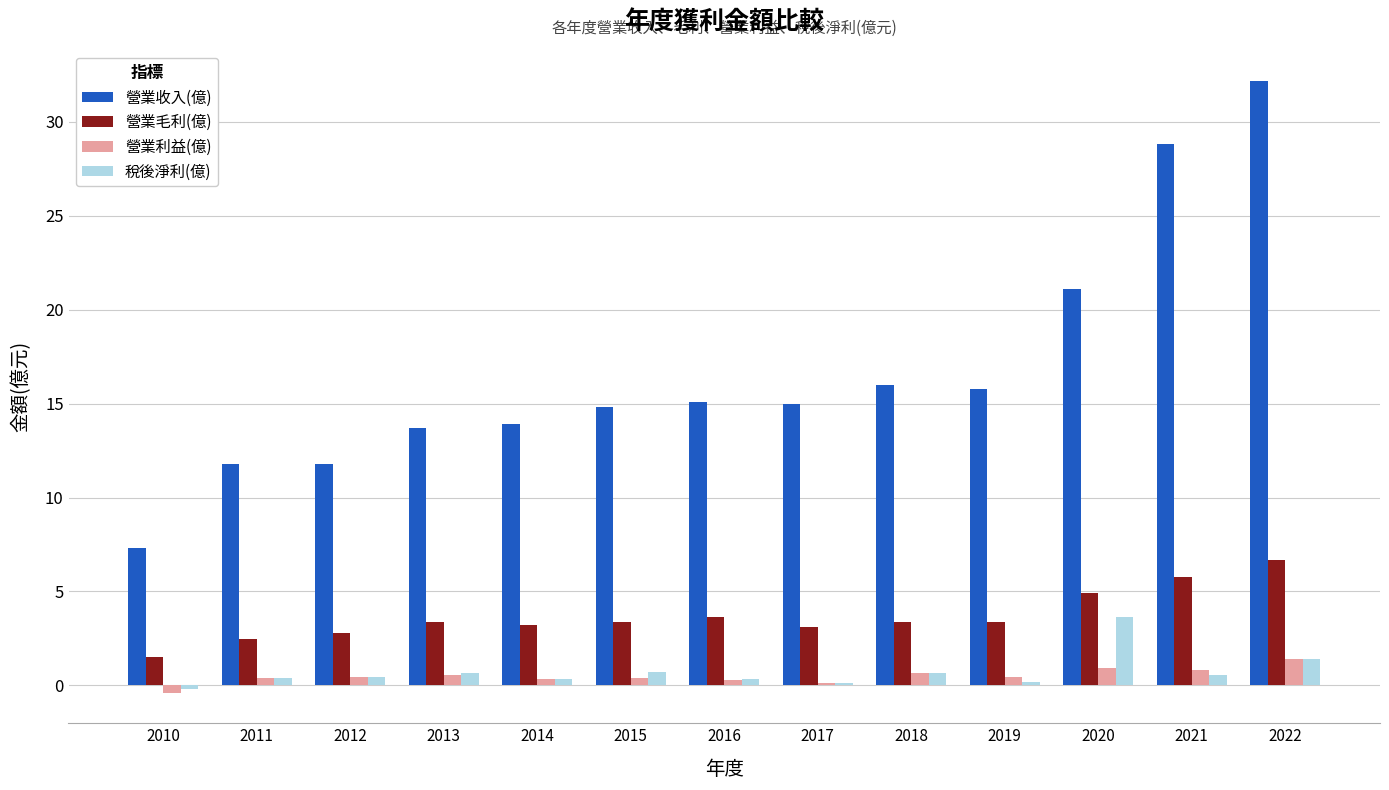

How many groups of bars are there?

13